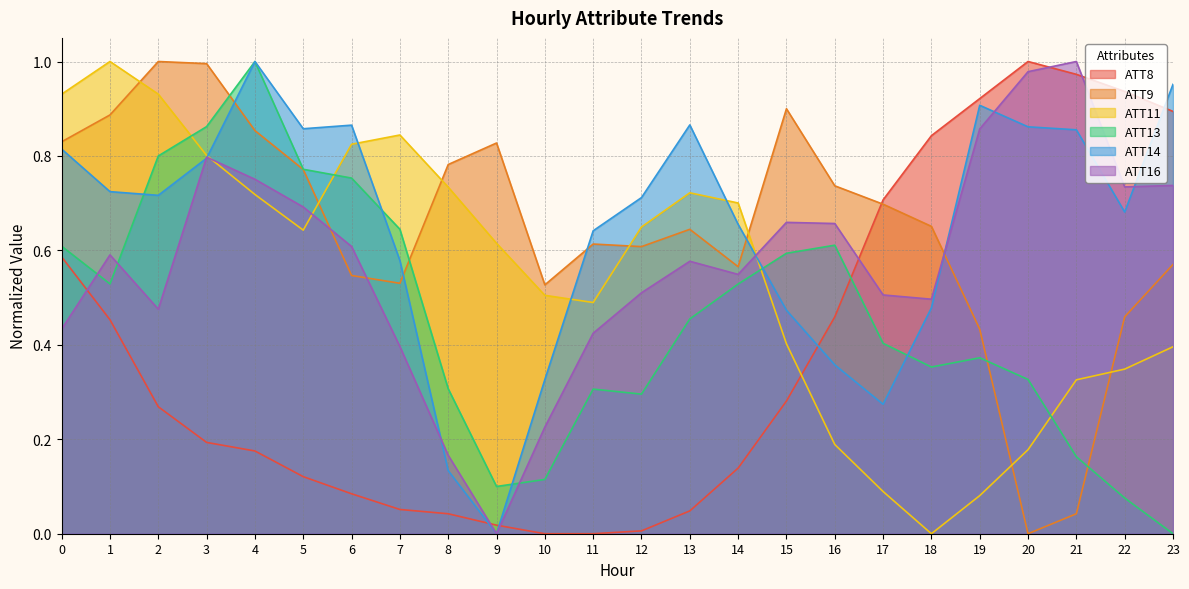

Which series has the widest spread of values?

ATT8